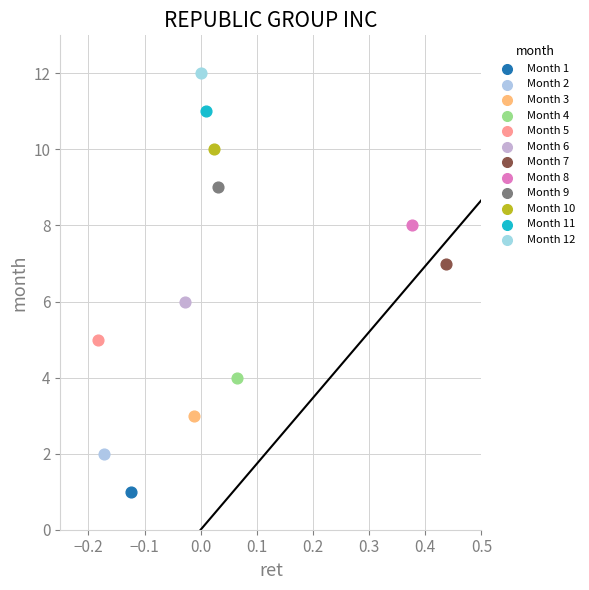

Which series contains the highest Y value?

Month 12